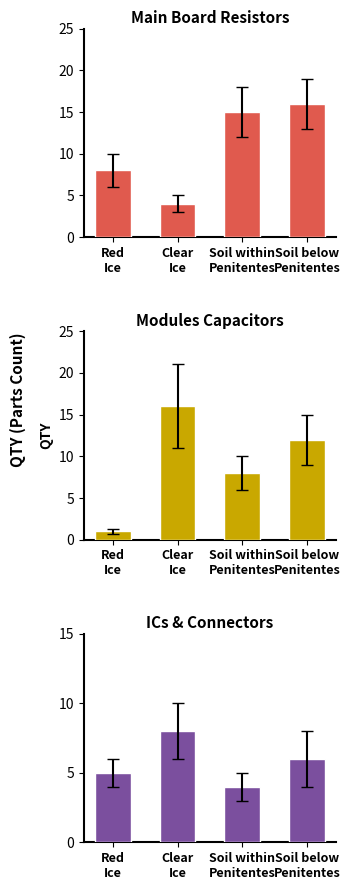

What is the label of the 4th bar from the left?

Soil below
Penitentes